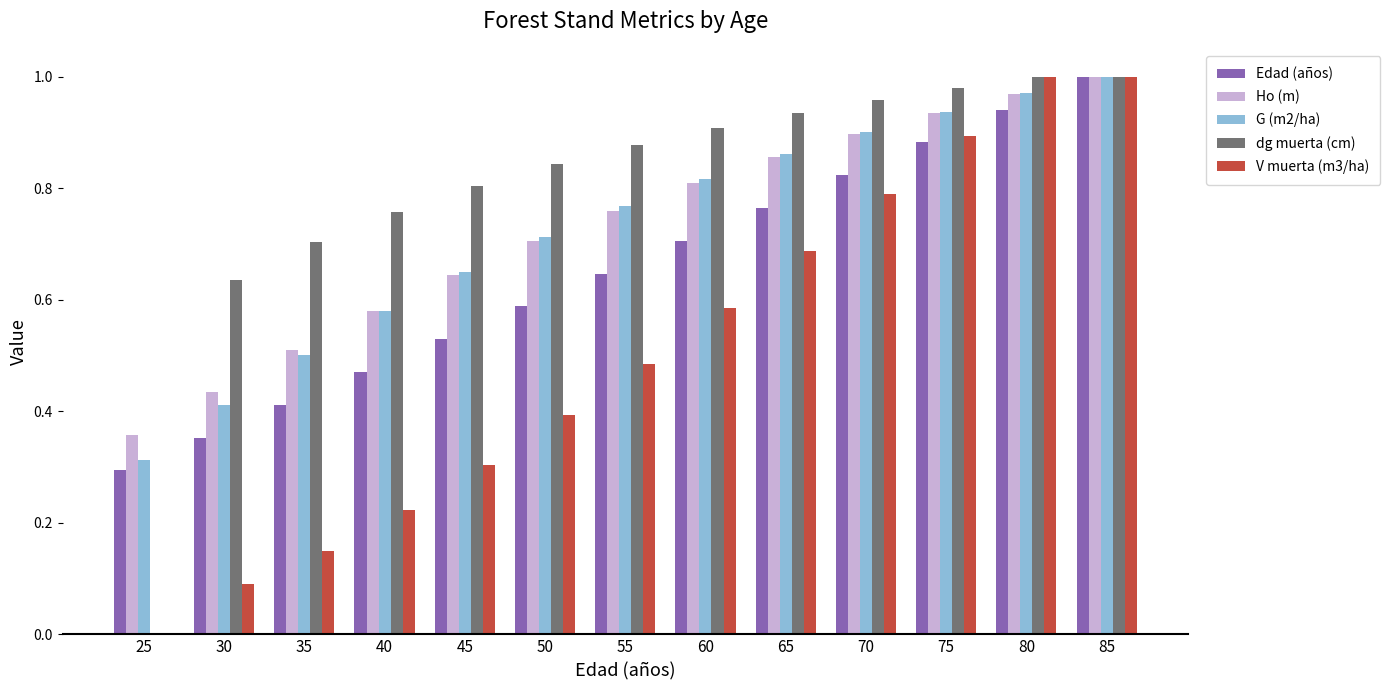

At which category is the sum across all series the highest?

85